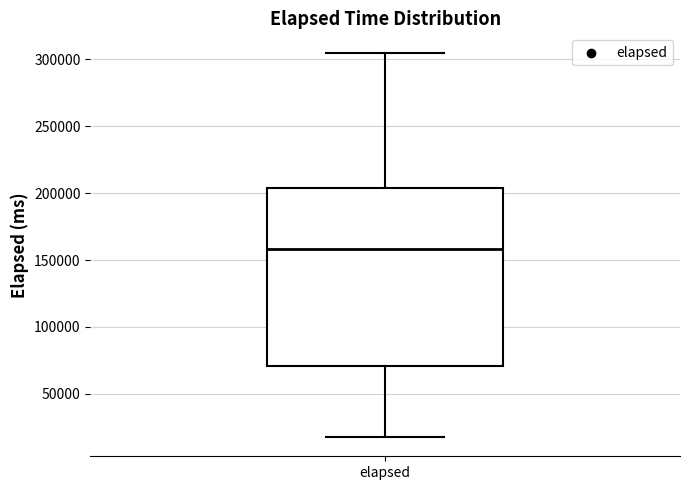

Where does the lower whisker of the box for elapsed end on the y-axis? The values are not printed on the chart, so give them approximately, as read against the axis.

20000